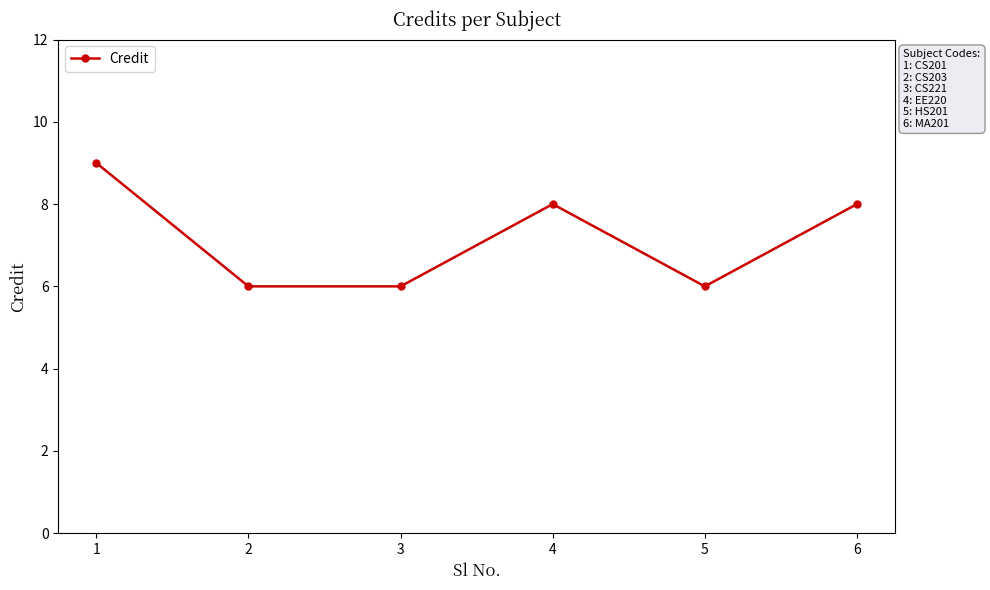

Which label corresponds to the largest value in the chart?

1